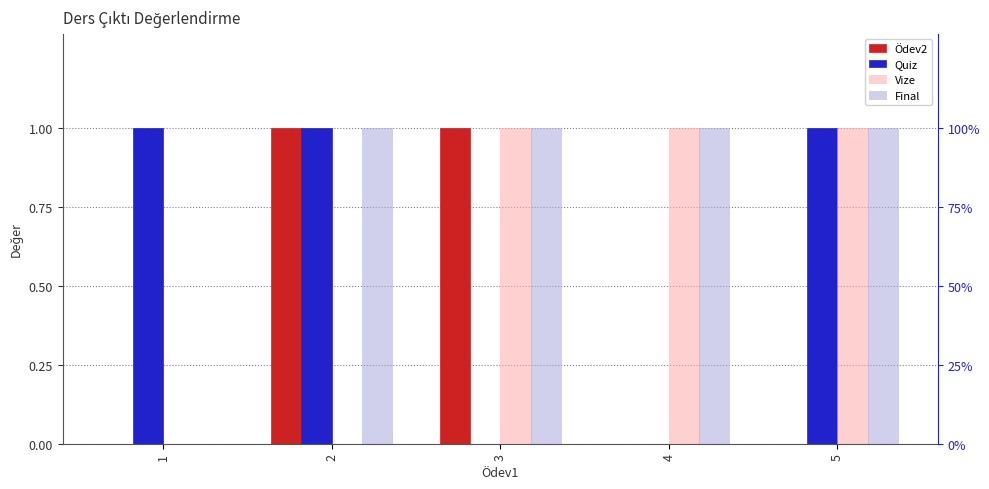

How many series are shown in this chart?

4